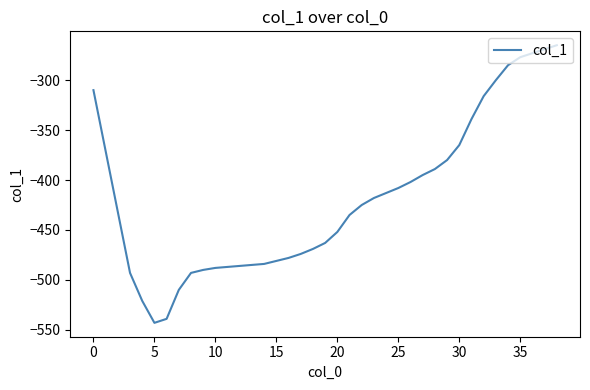

What is the smallest value displayed?

-543